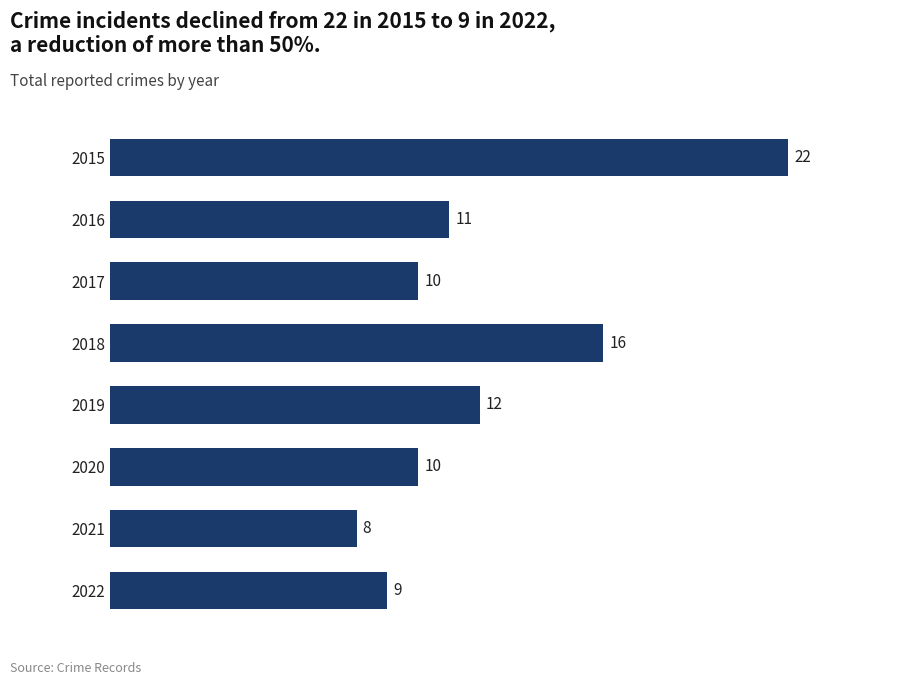

Approximately how many times larger is the value at 2020 compared to 2016?

0.9